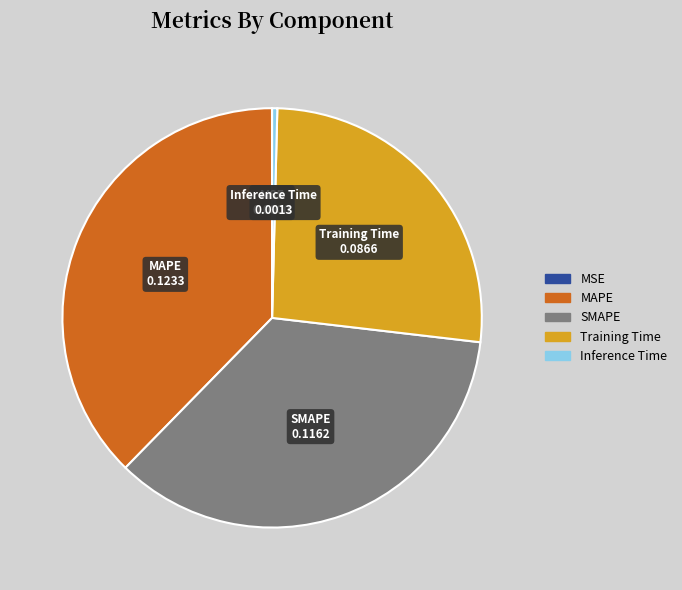

The Training Time slice represents 26% of the pie. True or false?

True